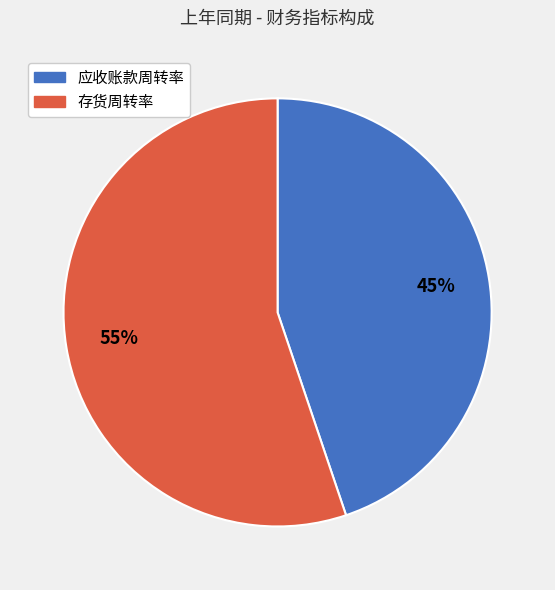

How many segments does this pie chart have?

2